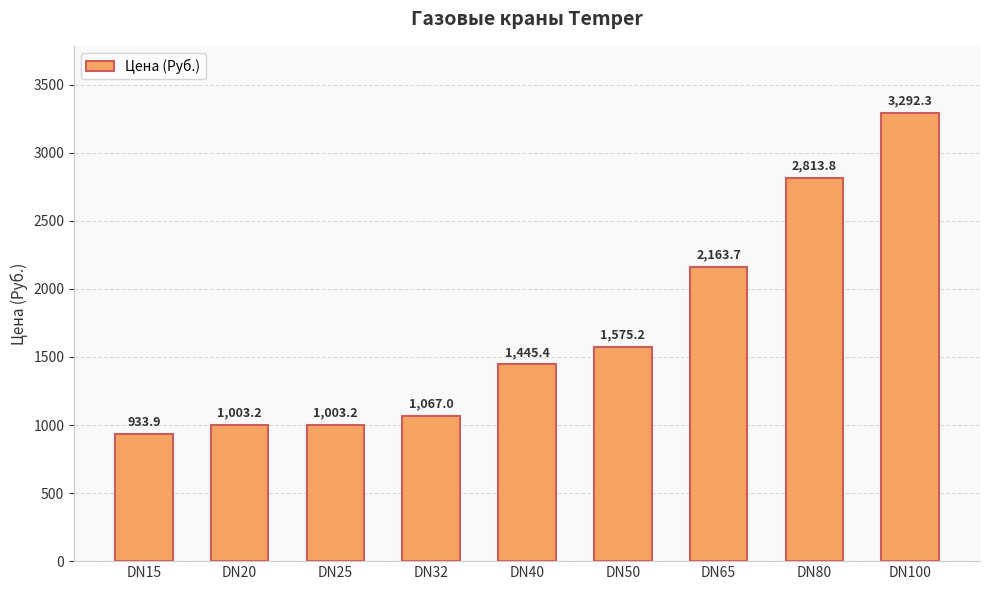

Approximately how many times larger is the value at DN32 compared to DN40?

0.7